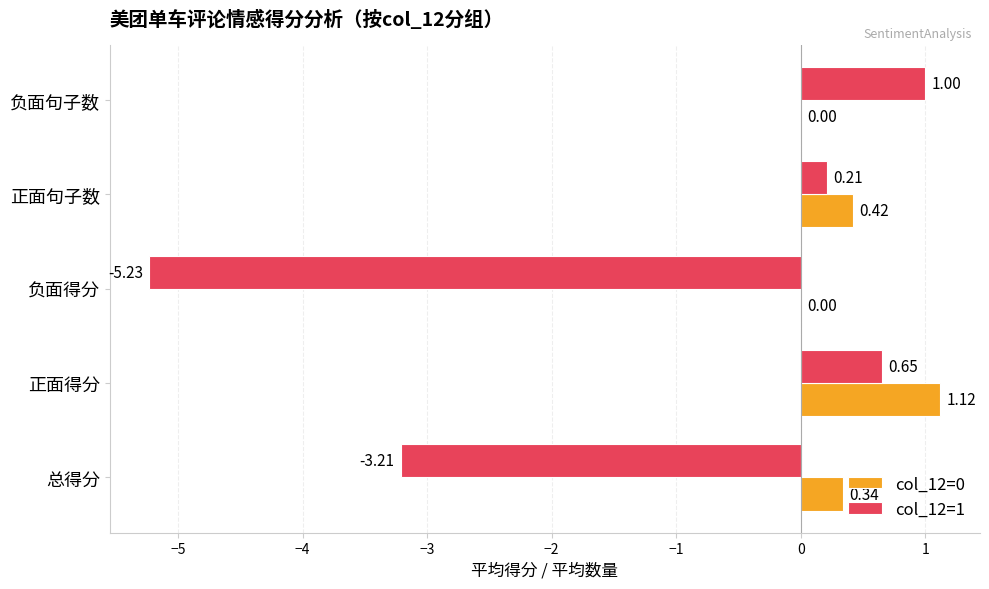

At which category does the chart reach its peak across all series?

正面得分